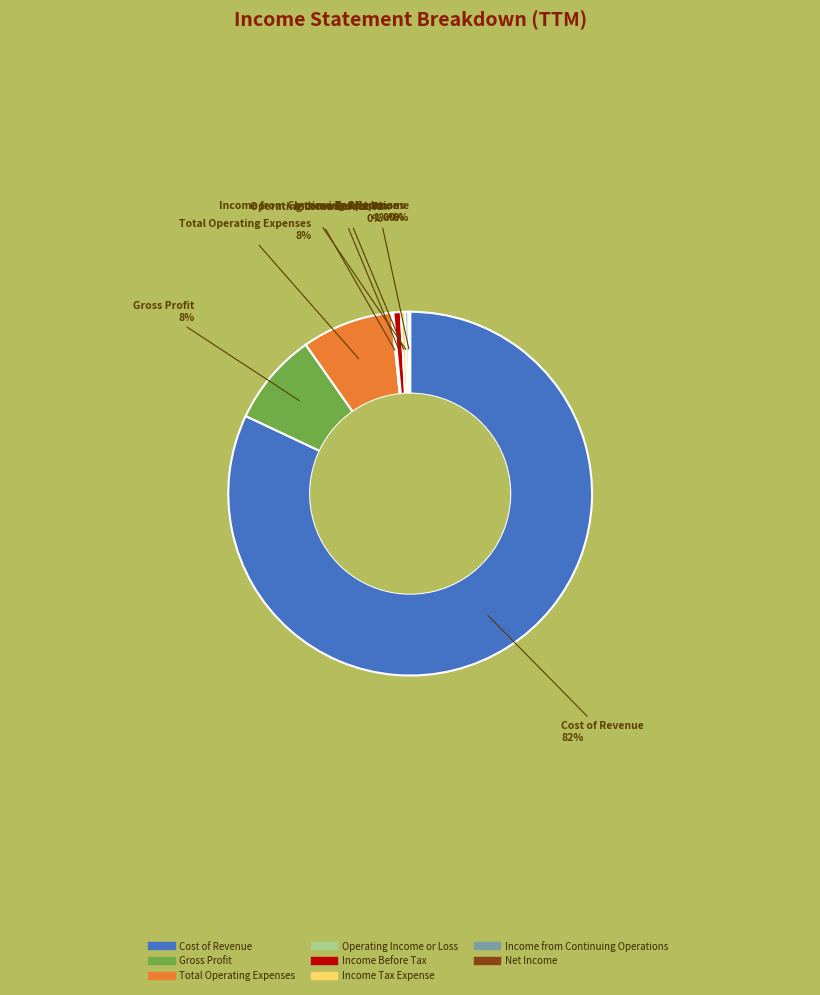

Is it true that Cost of Revenue is 89% of the pie?

False